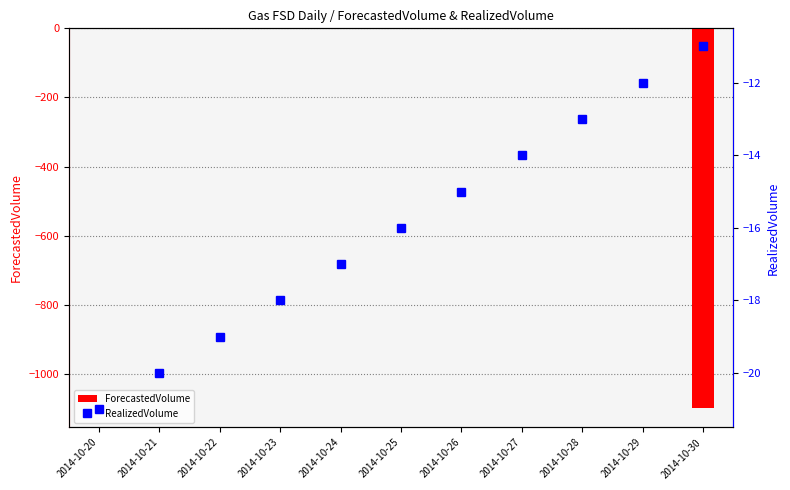

Which series has the largest range (max minus min)?

ForecastedVolume